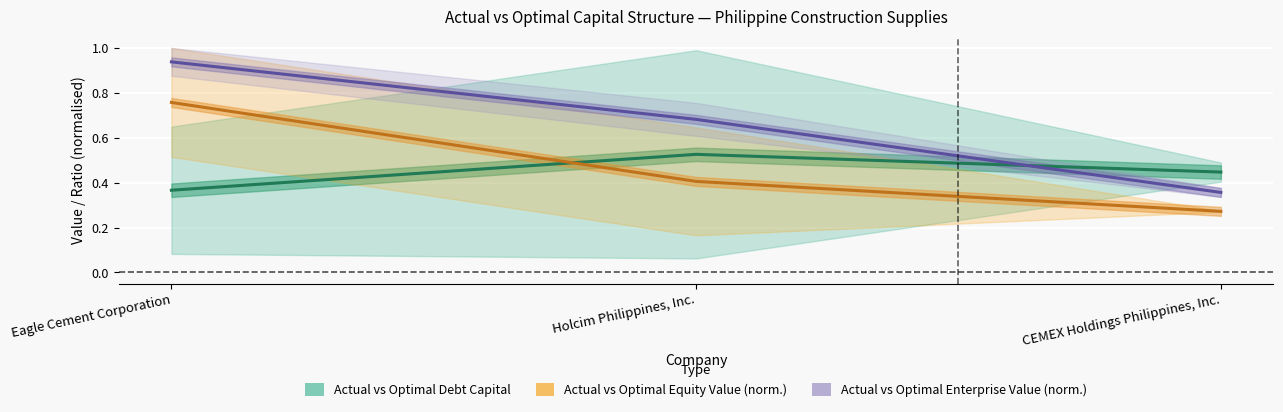

The Actual vs Optimal Enterprise Value (norm.) series shows 0.9 at Eagle Cement Corporation. True or false?

True